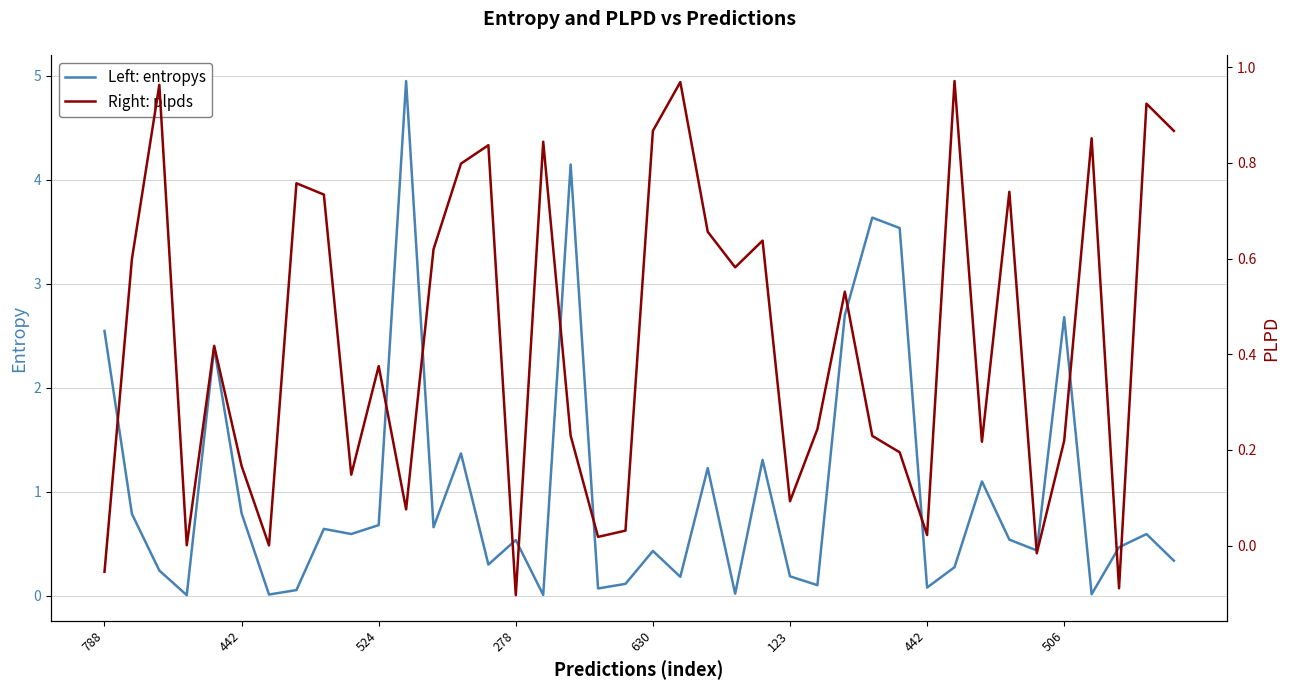

What is the label of the 17th point from the right?

23